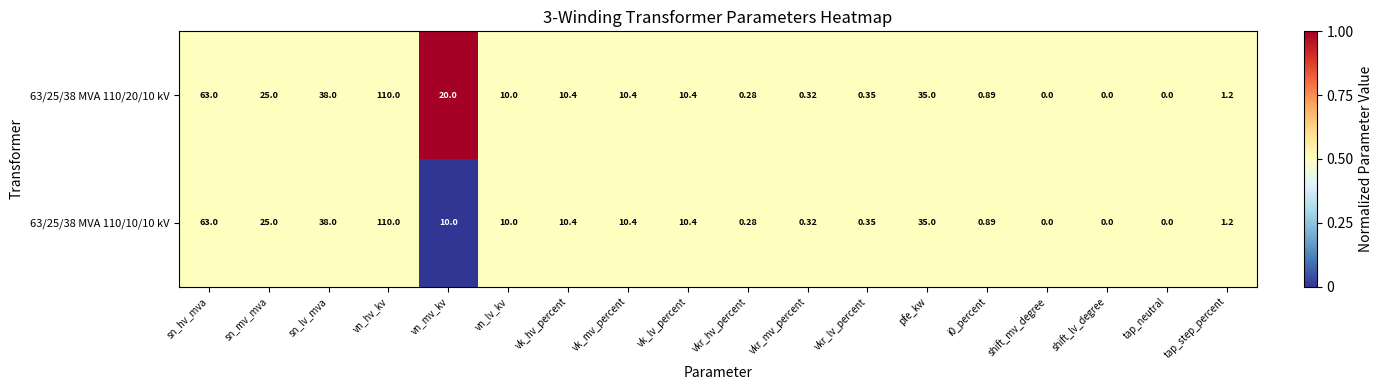

How many values in the 63/25/38 MVA 110/20/10 kV series are below 10?

8